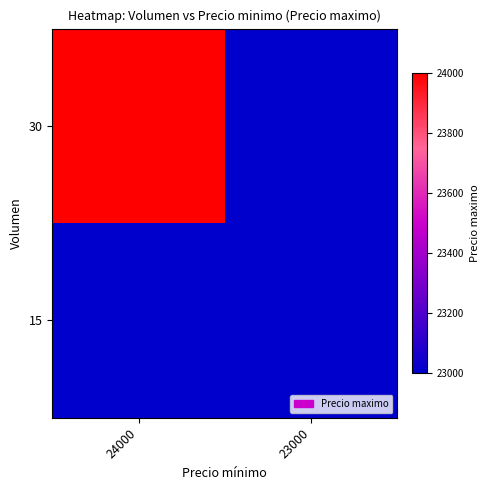

List the labels in order of 15 value, smallest first.

24000, 23000